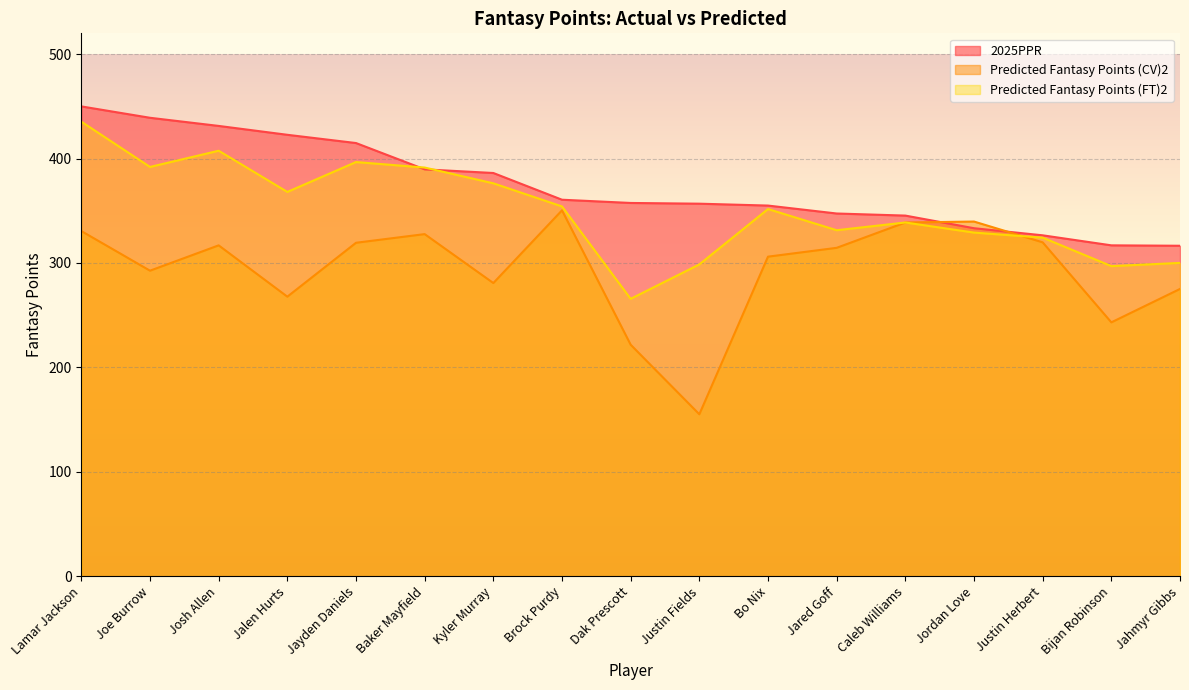

True or false: Predicted Fantasy Points (FT)2 and Predicted Fantasy Points (CV)2 cross at least once.

True